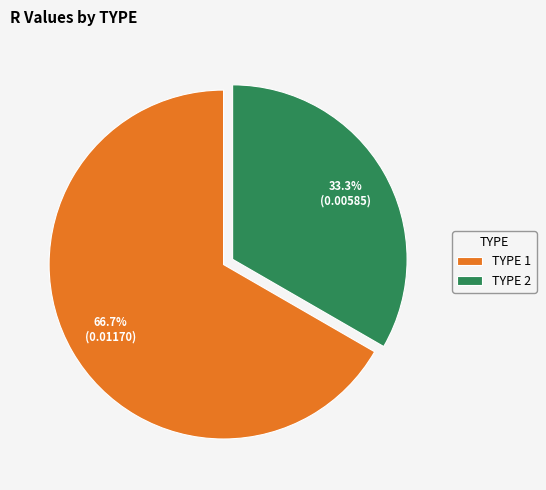

What percentage is NOT represented by TYPE 1?

33.3%